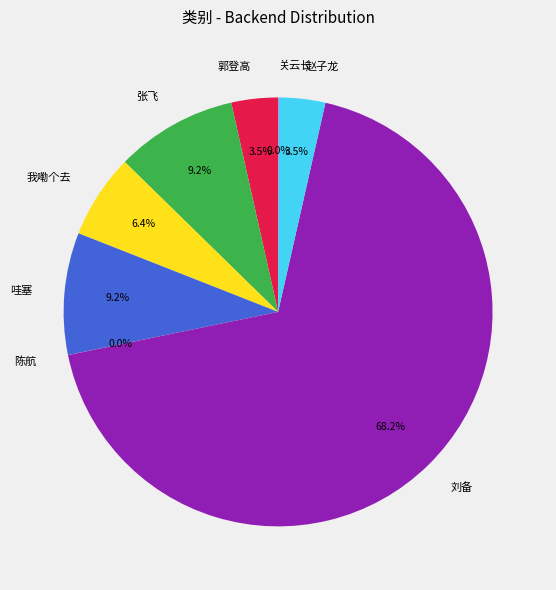

Which slice is the largest?

刘备